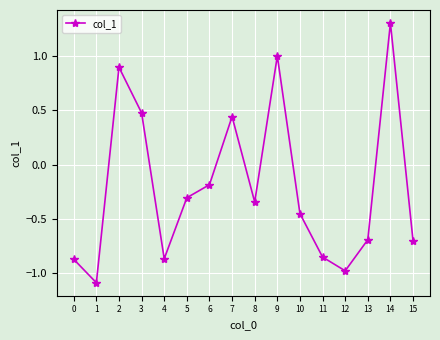

Where is the data nearest to the value 0?

6